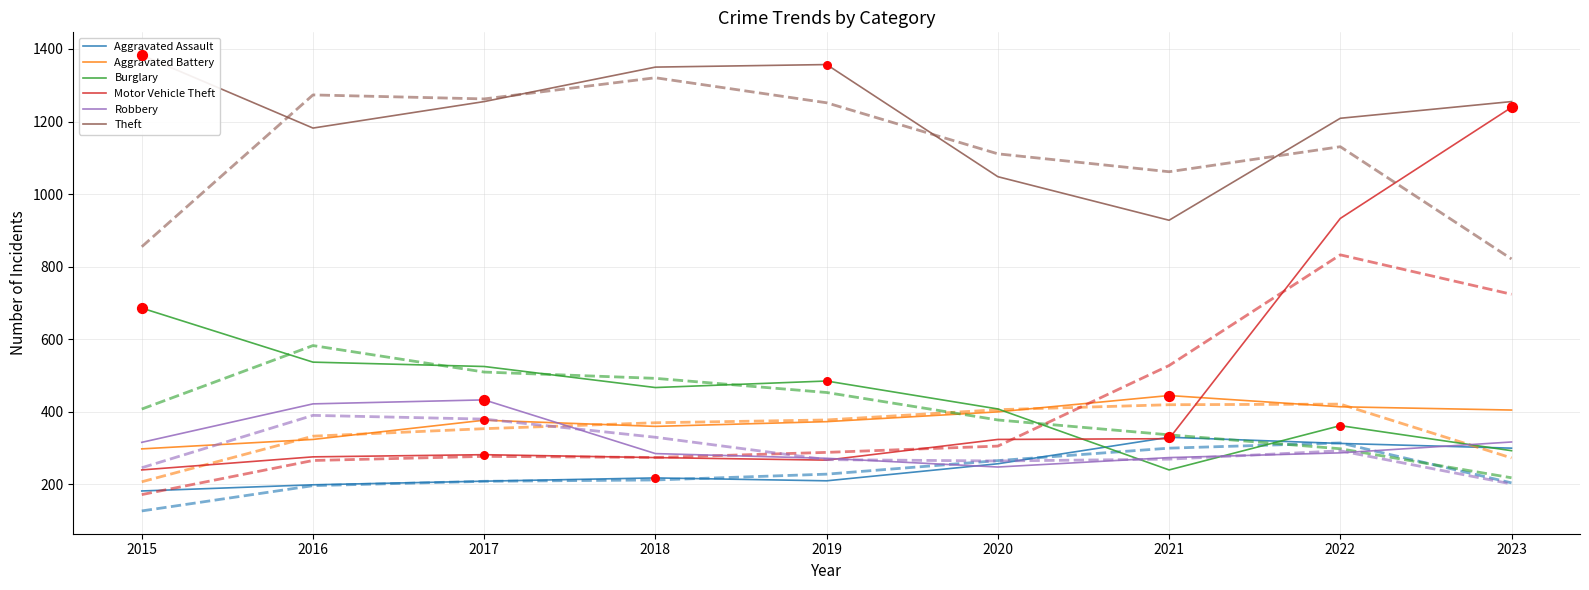

At how many categories does at least one series exceed 838?

9